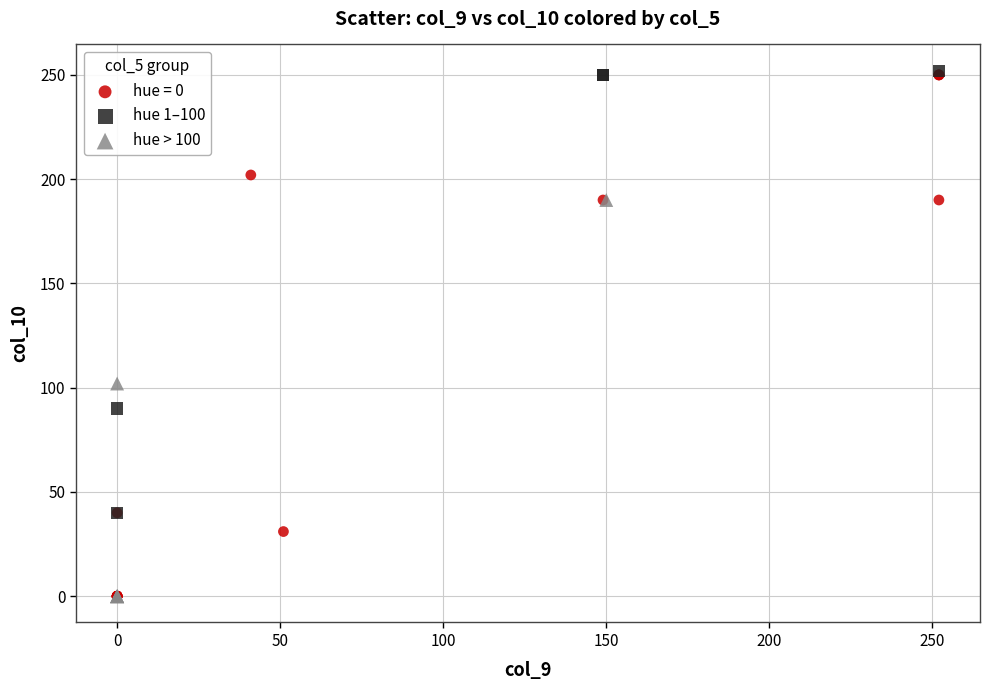

Which series has the largest Y range (max minus min)?

hue = 0